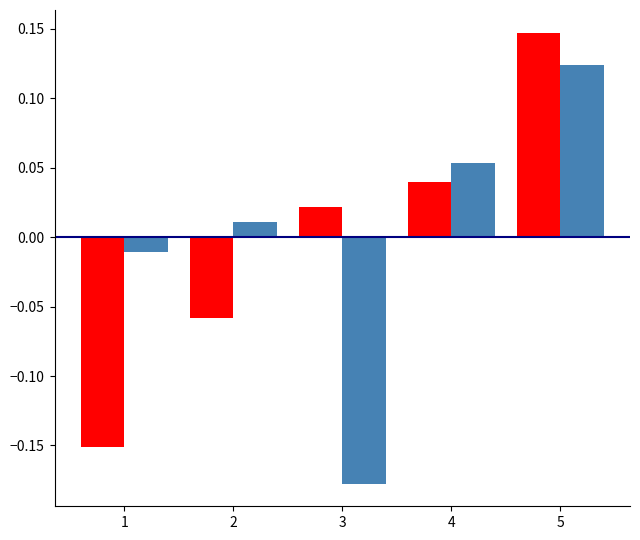

How many data points does each series have?

5